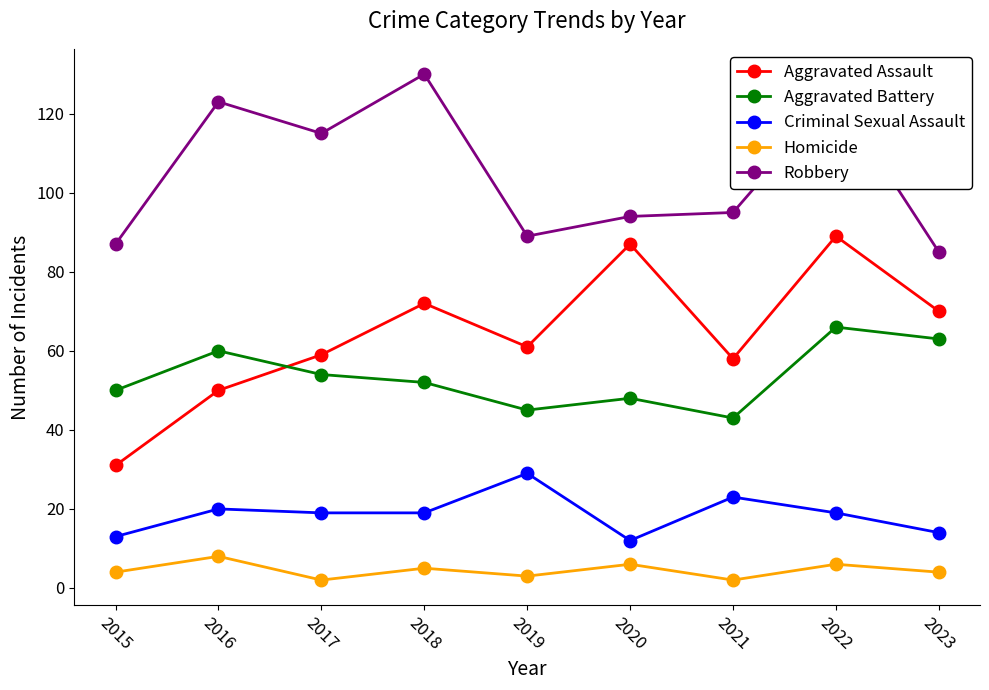

Count the number of categories in the chart.

9